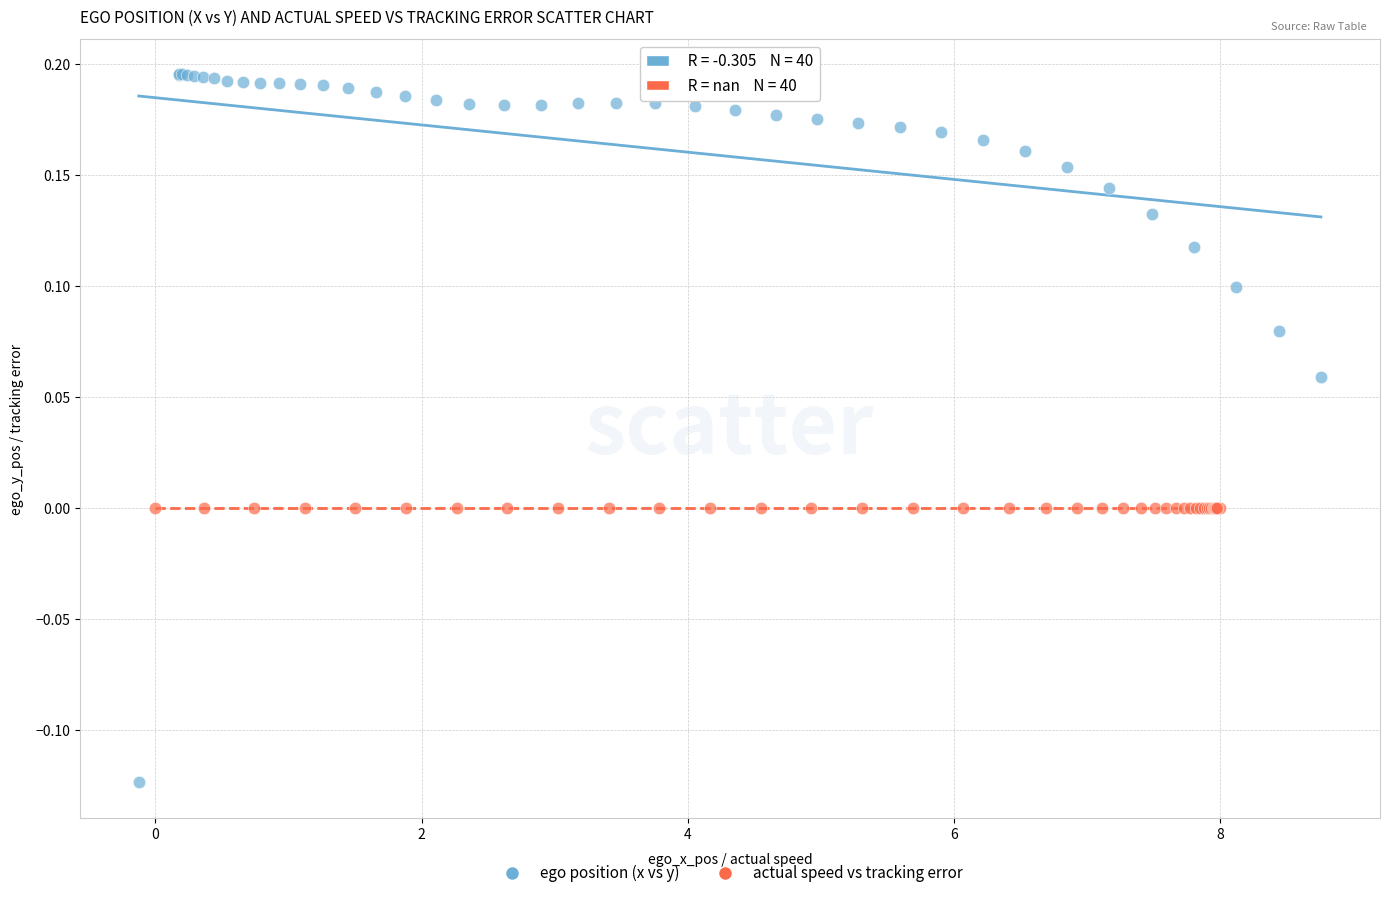

Which series reaches the minimum Y coordinate?

ego position (x vs y)